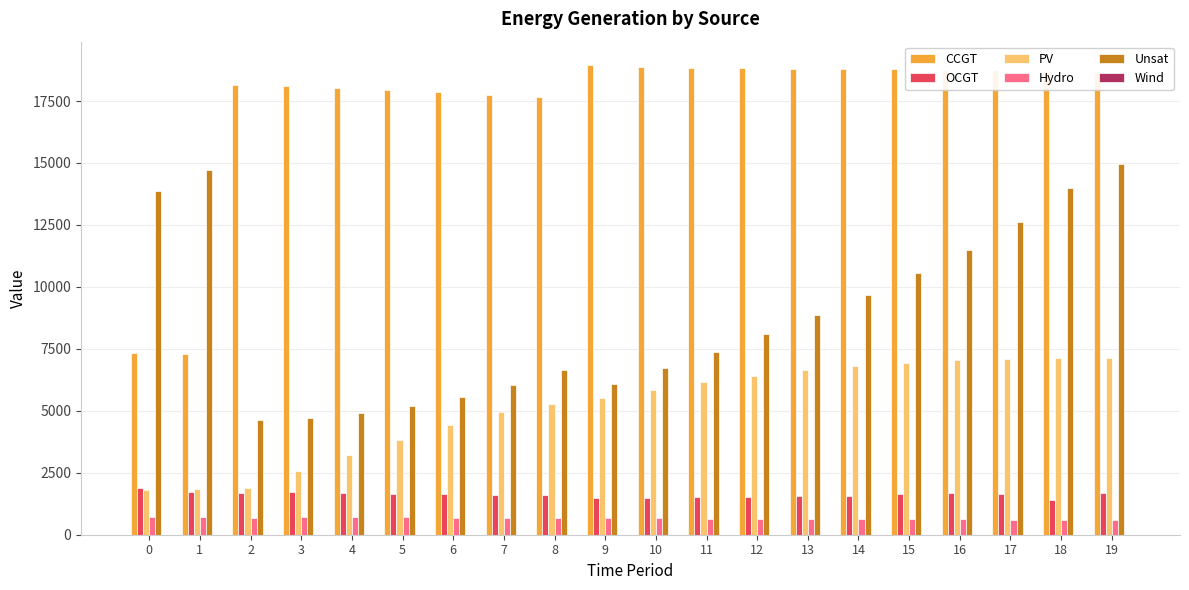

Which series changed the most between 13 and 16?

Unsat